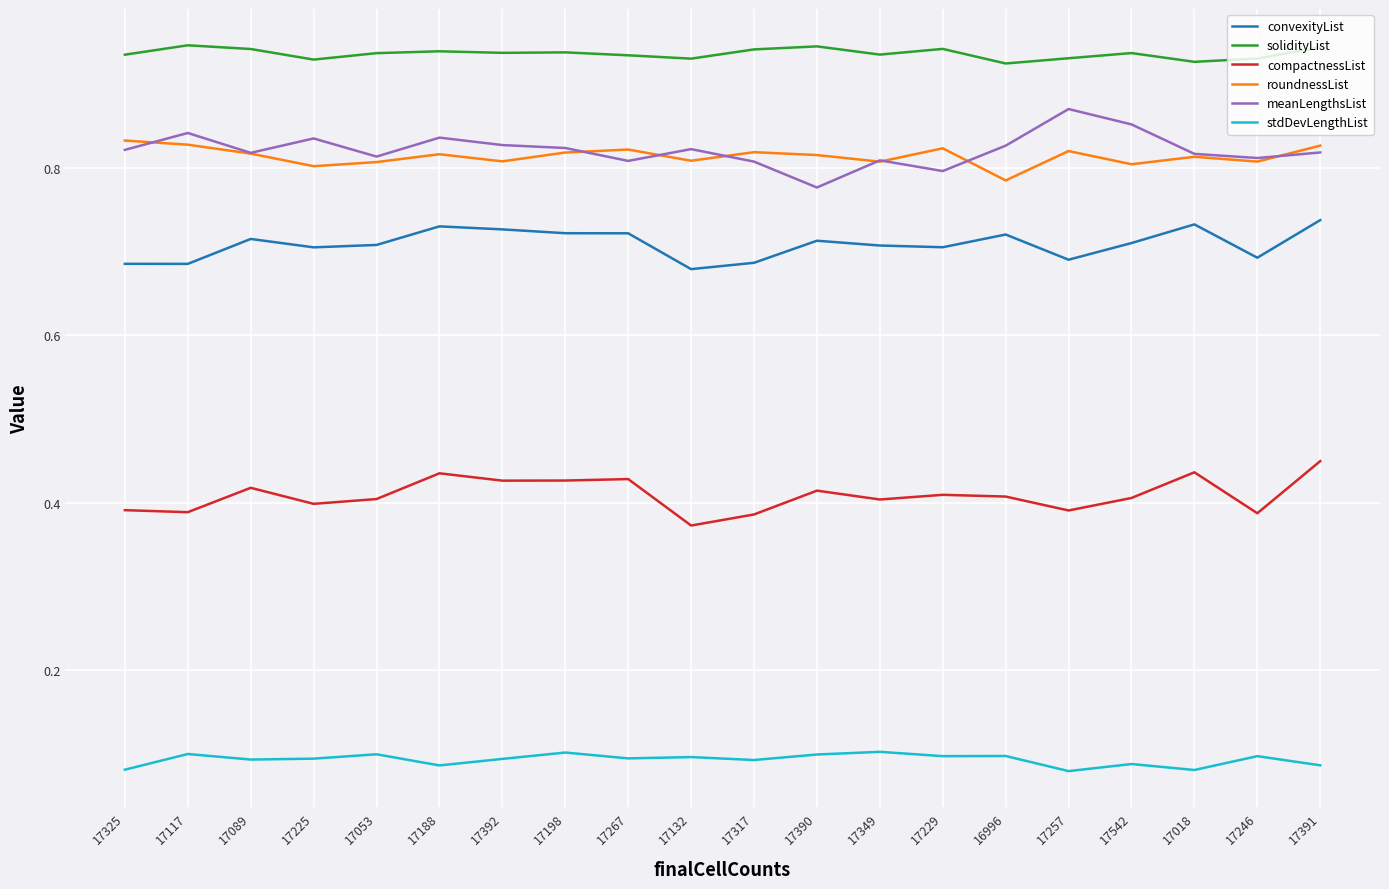

True or false: compactnessList has more than 1 points higher than both neighbors.

True